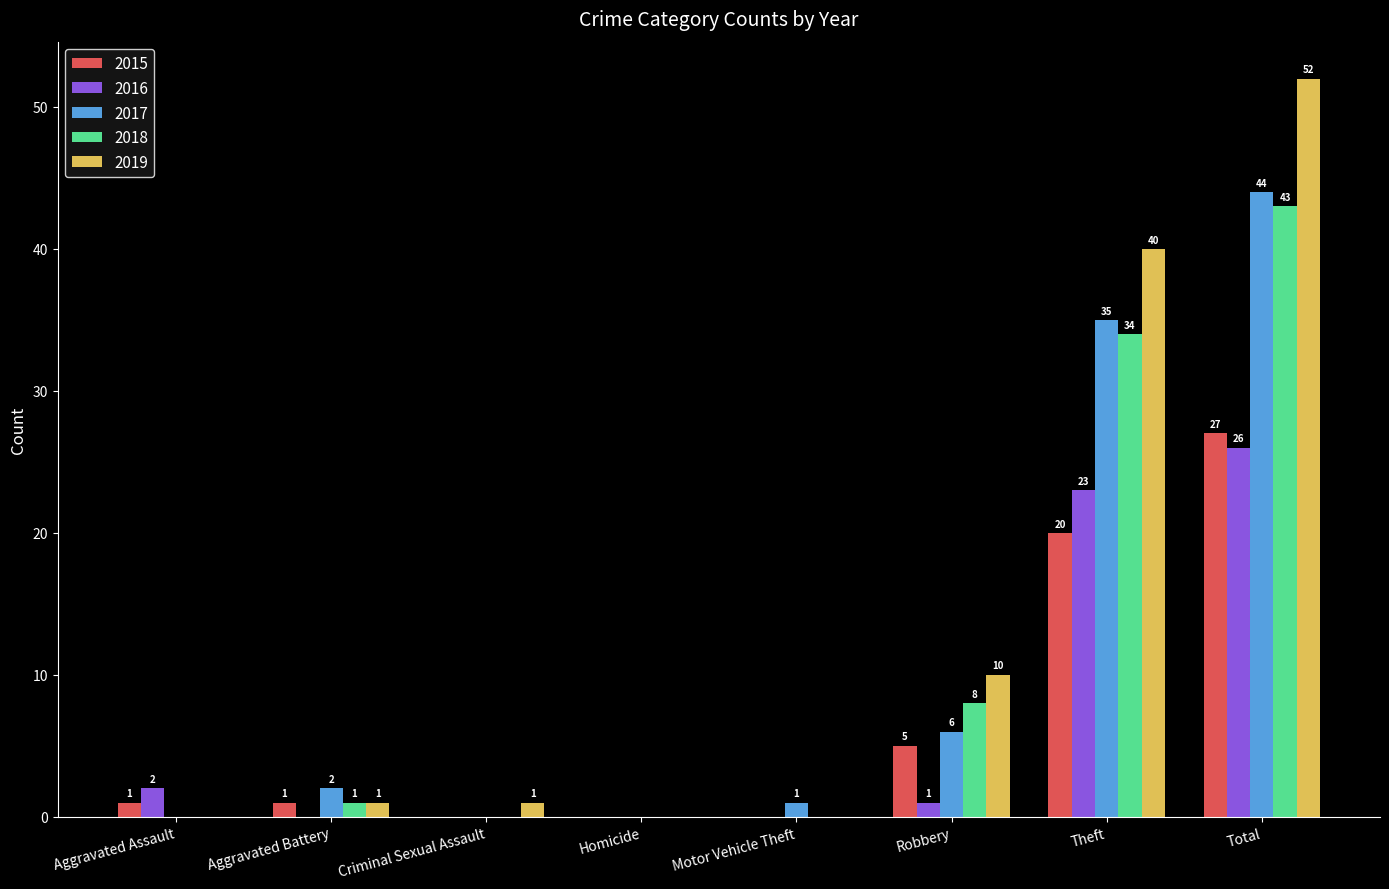

What are all the series names shown in the legend?

2015, 2016, 2017, 2018, 2019